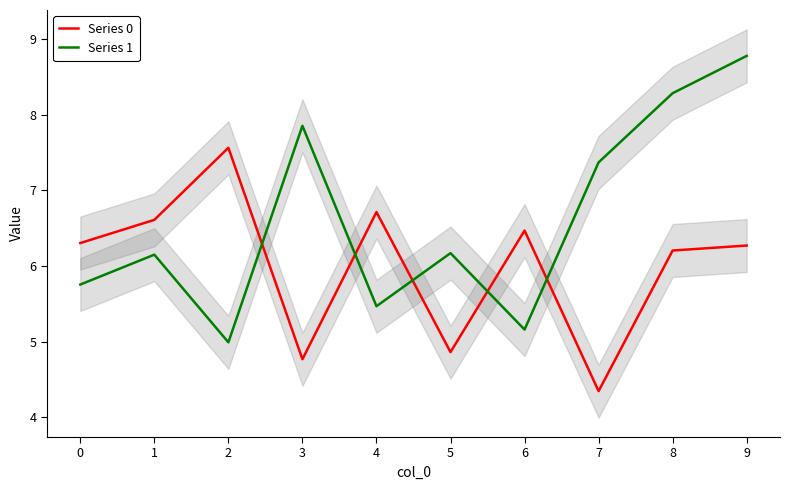

Which series ends up on top after the final intersection of Series 0 and Series 1?

Series 1